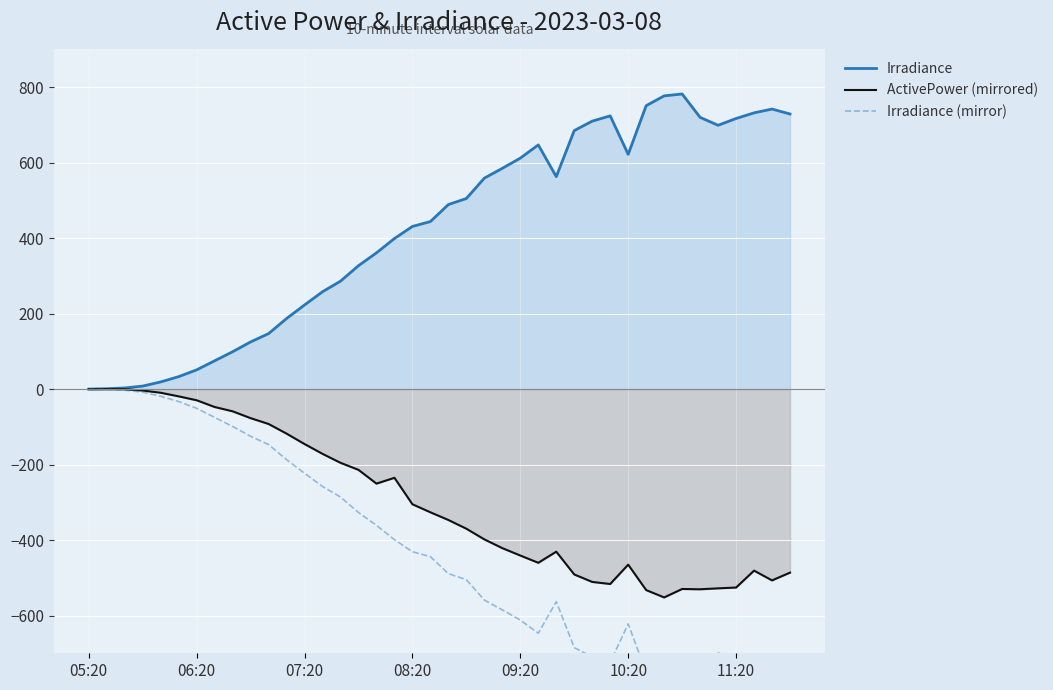

How many series are shown in this chart?

3